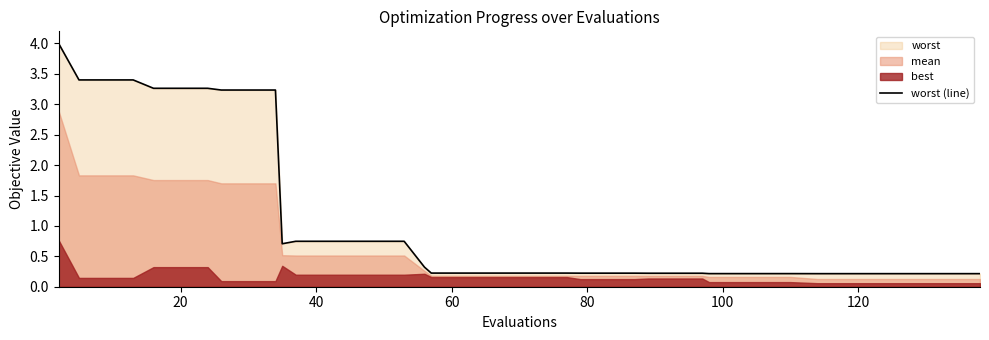

What is the maximum value for worst (line)?

4.0